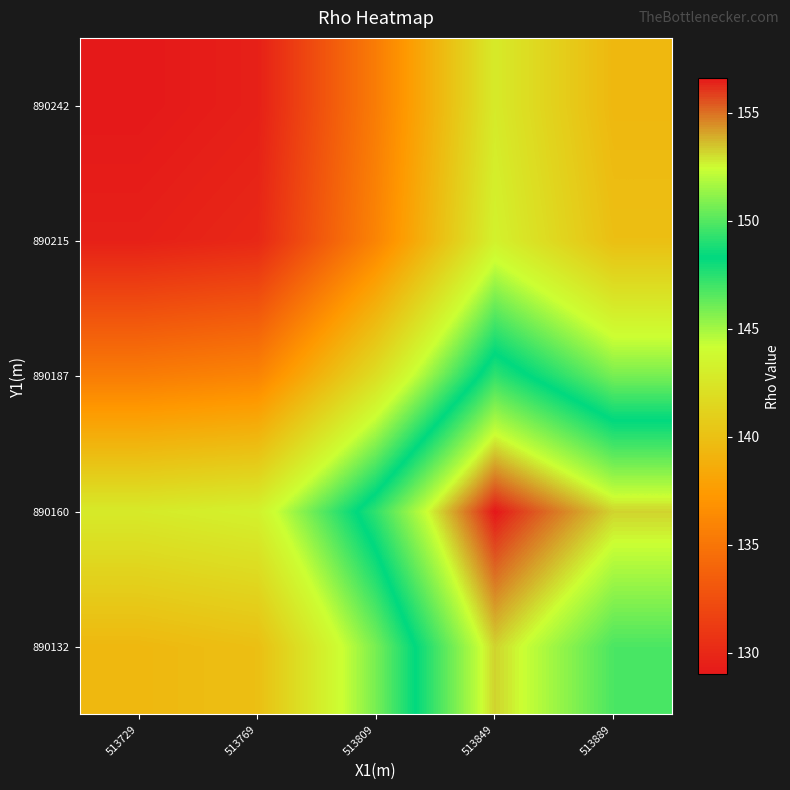

Reading left to right, list all the values displayed in this chart.

890132: 513729=139.4	513769=139.9	513809=145.9	513849=153.2	513889=149.8
890160: 513729=142.8	513769=143.3	513809=149.3	513849=156.6	513889=153.2
890187: 513729=135.5	513769=136.0	513809=142.0	513849=149.3	513889=145.9
890215: 513729=129.5	513769=130.0	513809=136.0	513849=143.3	513889=139.9
890242: 513729=129.0	513769=129.5	513809=135.5	513849=142.8	513889=139.4